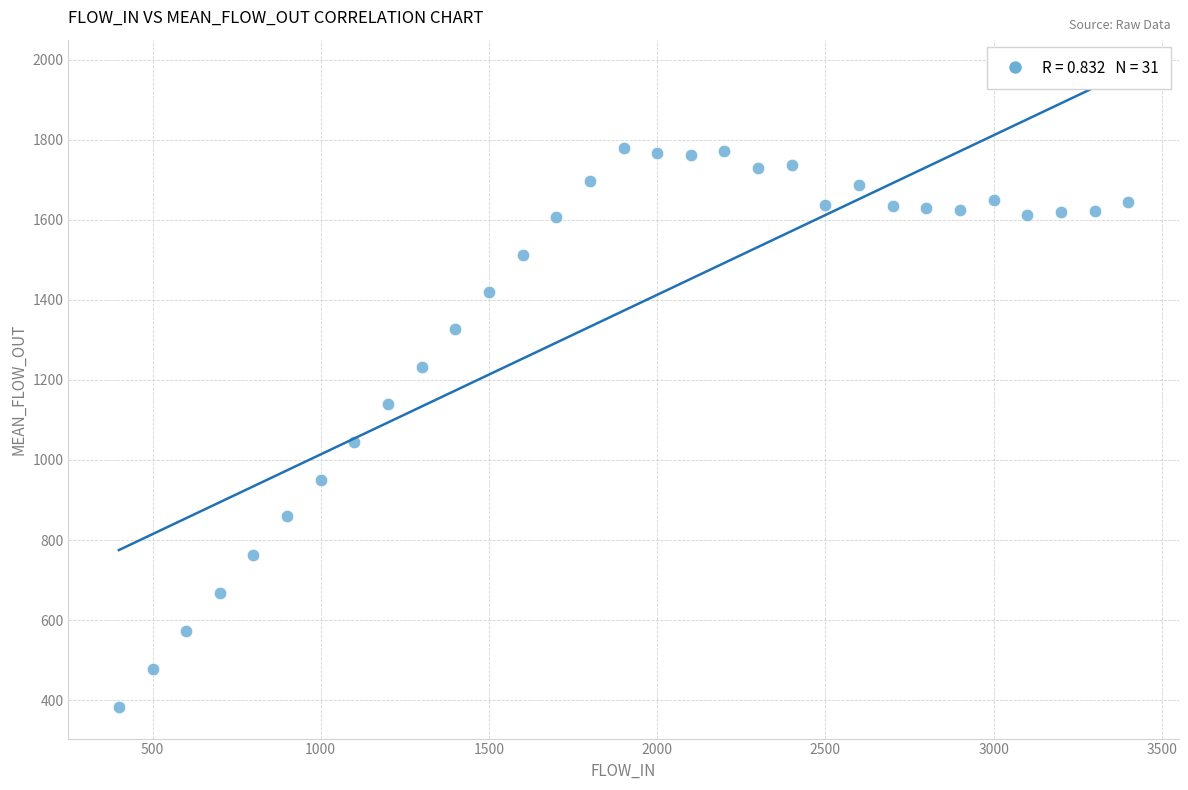

What is the range of X values (max minus min)?

3000.0